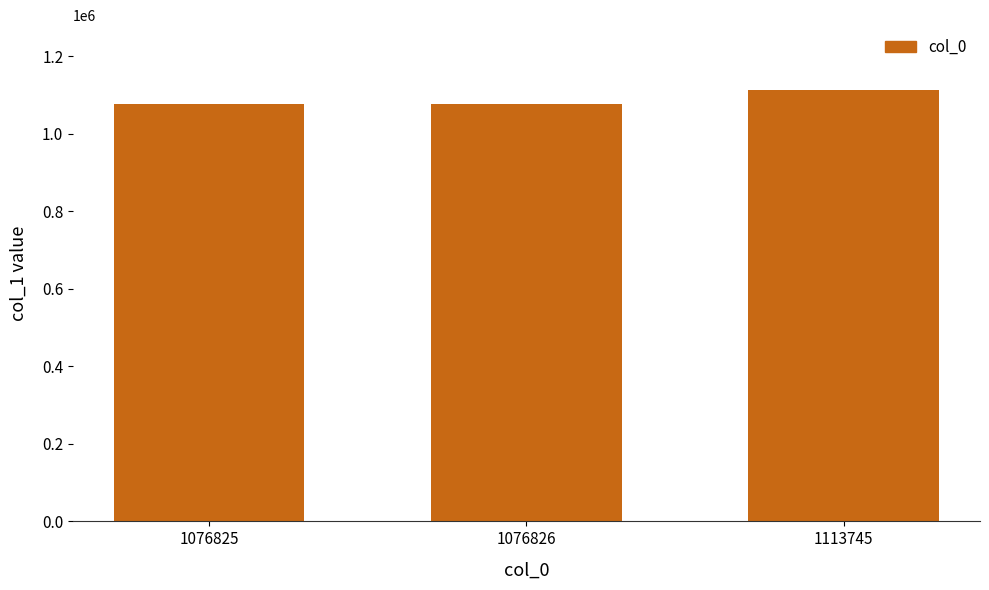

Approximately how many times larger is the value at 1076825 compared to 1076826?

1.0